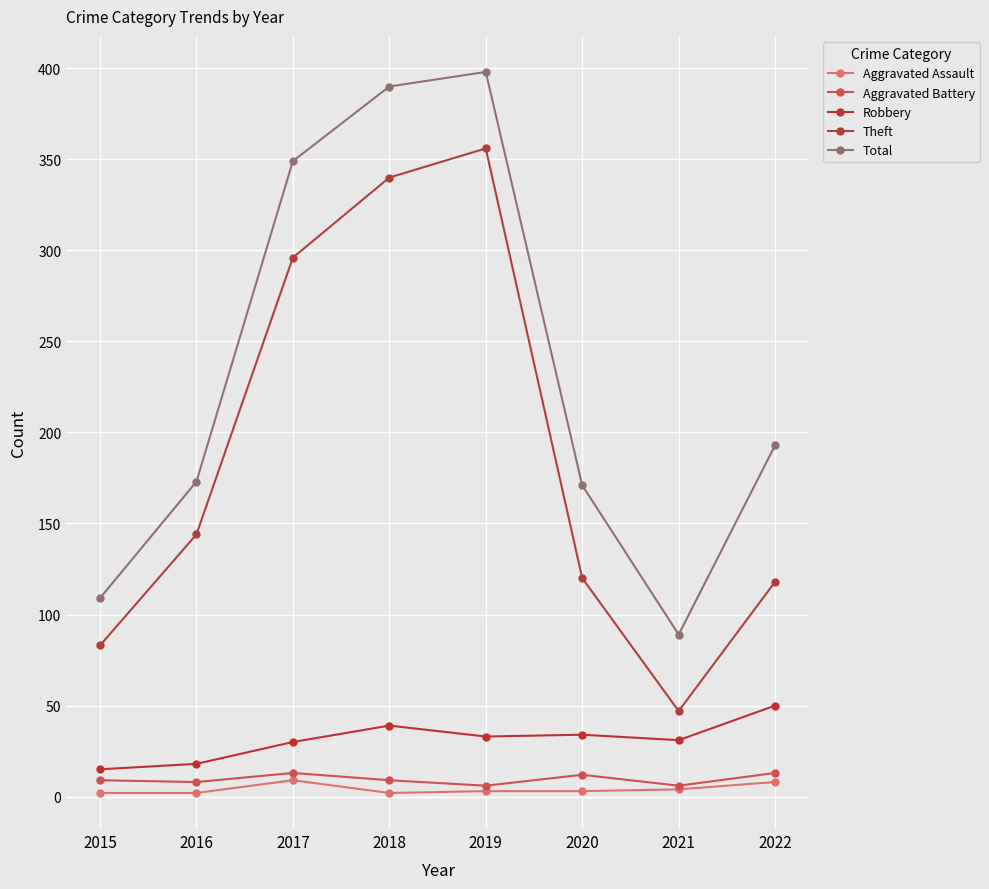

List the series in order of their peak value, lowest first.

Aggravated Assault, Aggravated Battery, Robbery, Theft, Total